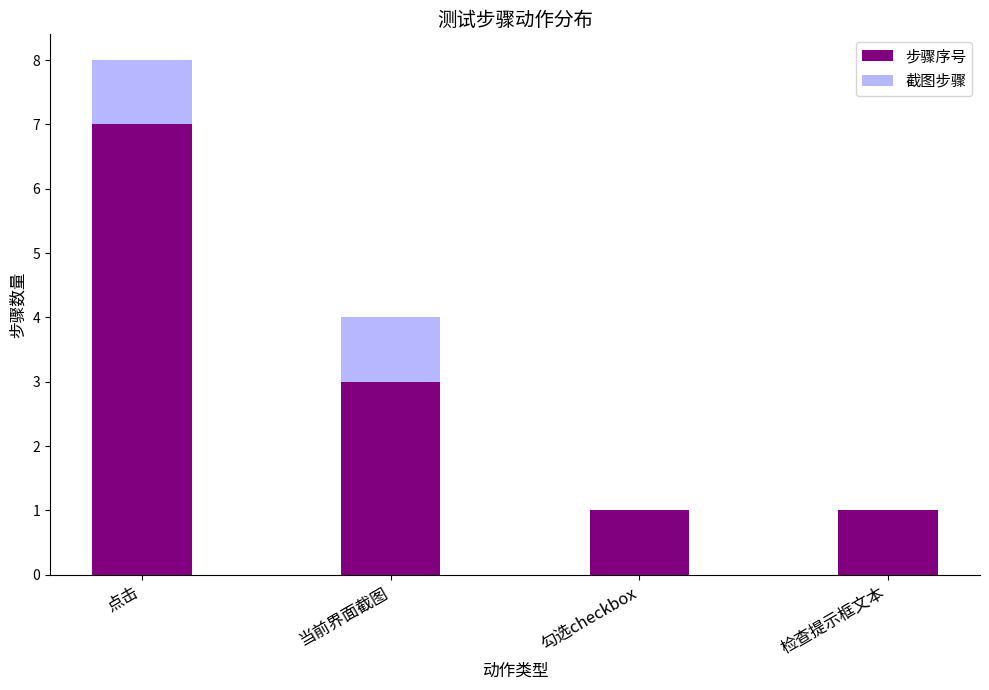

True or false: 步骤序号 has a value of 1 at 勾选checkbox.

True